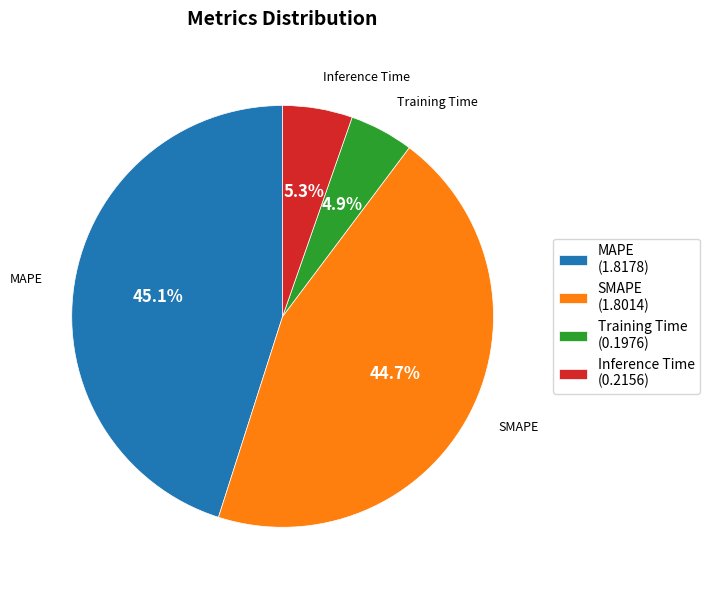

To the nearest percent, what is the combined percentage of MAPE and Training Time?

50%